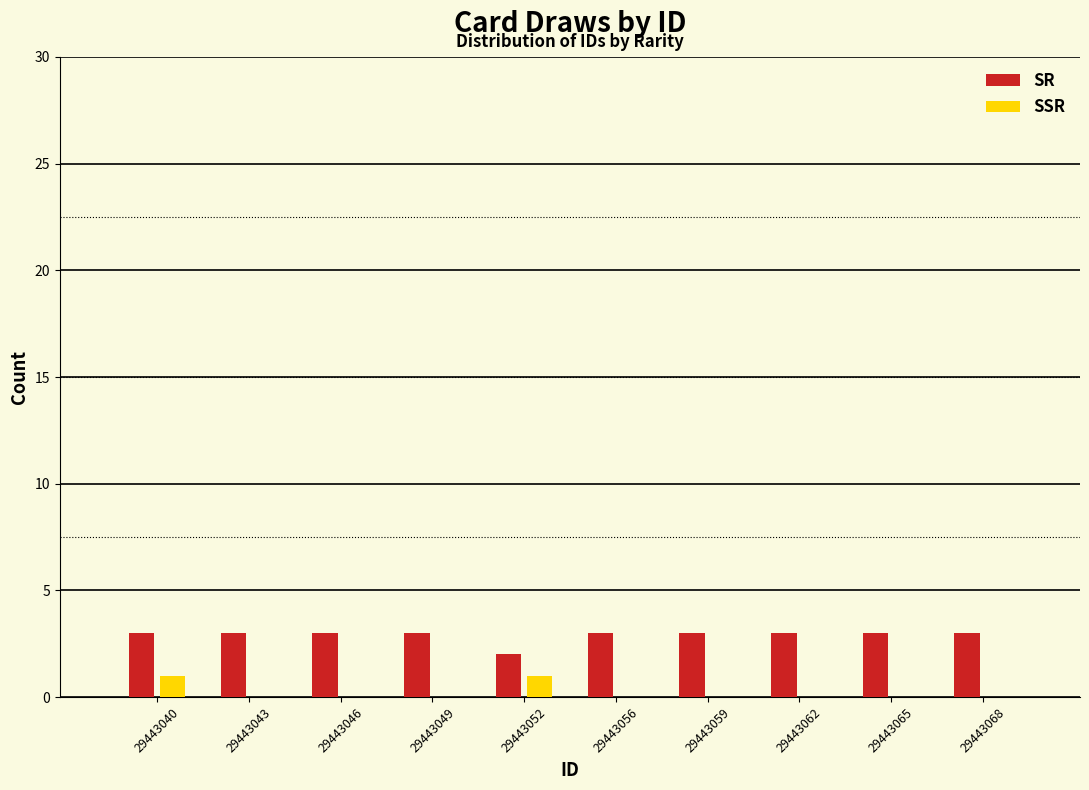

Reading left to right, list all the values displayed in this chart.

SR: 29443040=3	29443043=3	29443046=3	29443049=3	29443052=2	29443056=3	29443059=3	29443062=3	29443065=3	29443068=3
SSR: 29443040=1	29443043=0	29443046=0	29443049=0	29443052=1	29443056=0	29443059=0	29443062=0	29443065=0	29443068=0